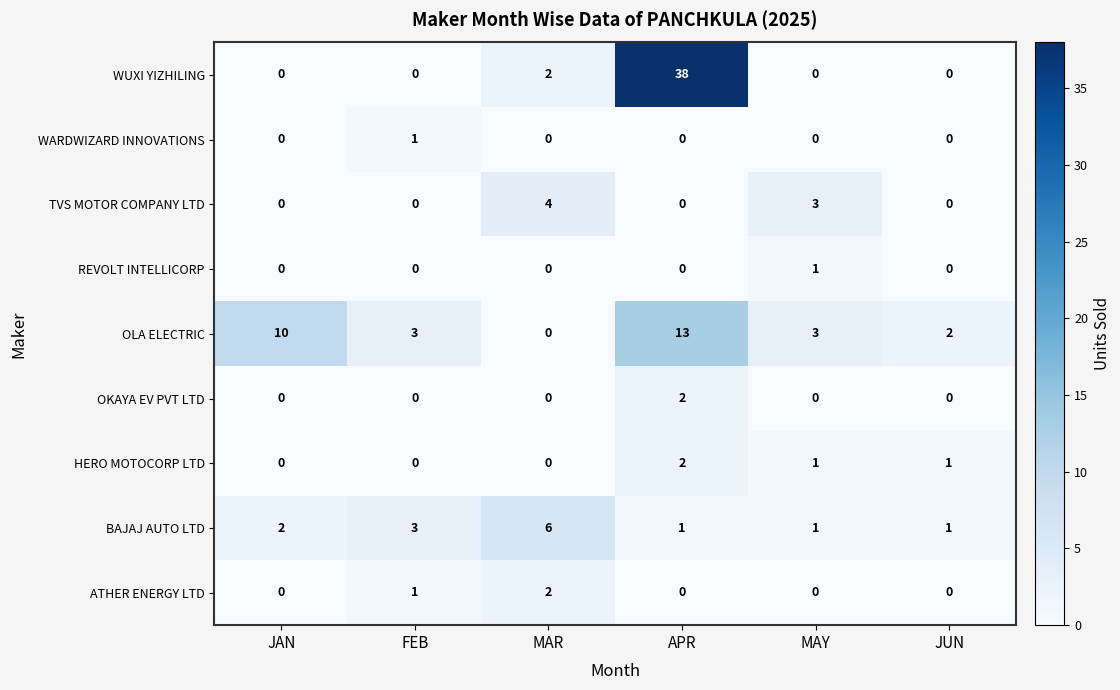

How many TVS MOTOR COMPANY LTD values are between 0 and 3?

5